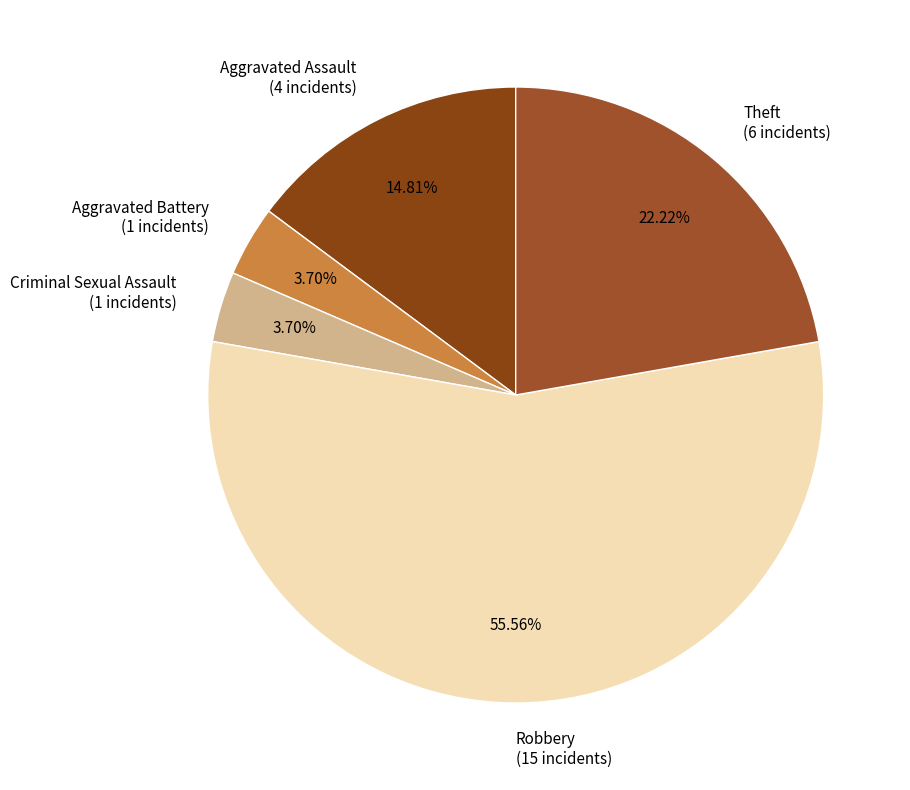

Do Criminal Sexual Assault (1 incidents) and Robbery (15 incidents) together represent more than half of the pie?

Yes